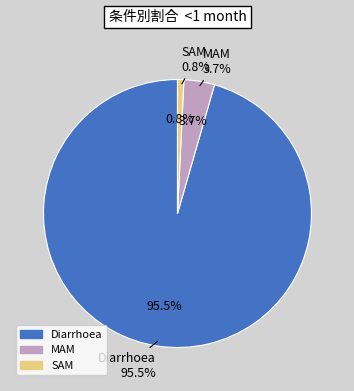

Is there a majority slice in this chart?

Yes